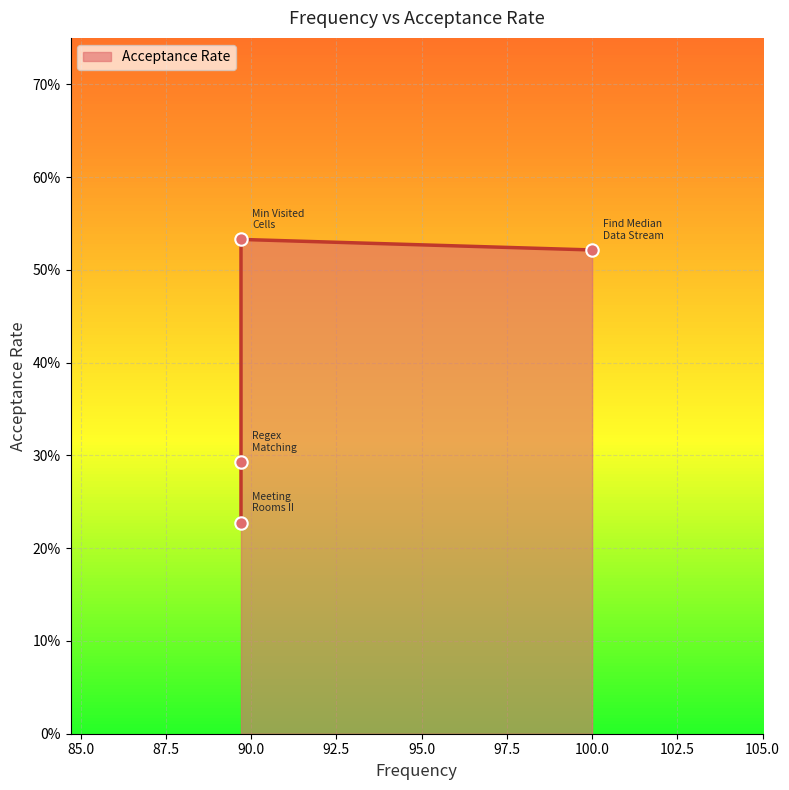

Between Find Median from Data Stream and Meeting Rooms II, which is larger?

Find Median from Data Stream